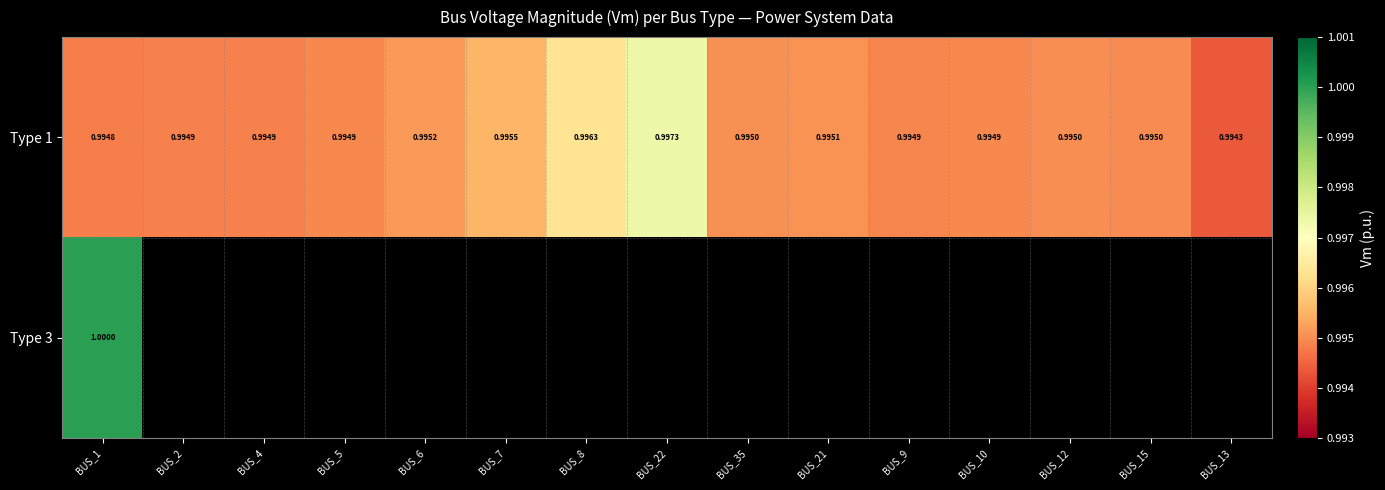

How many categories are shown in the chart?

15